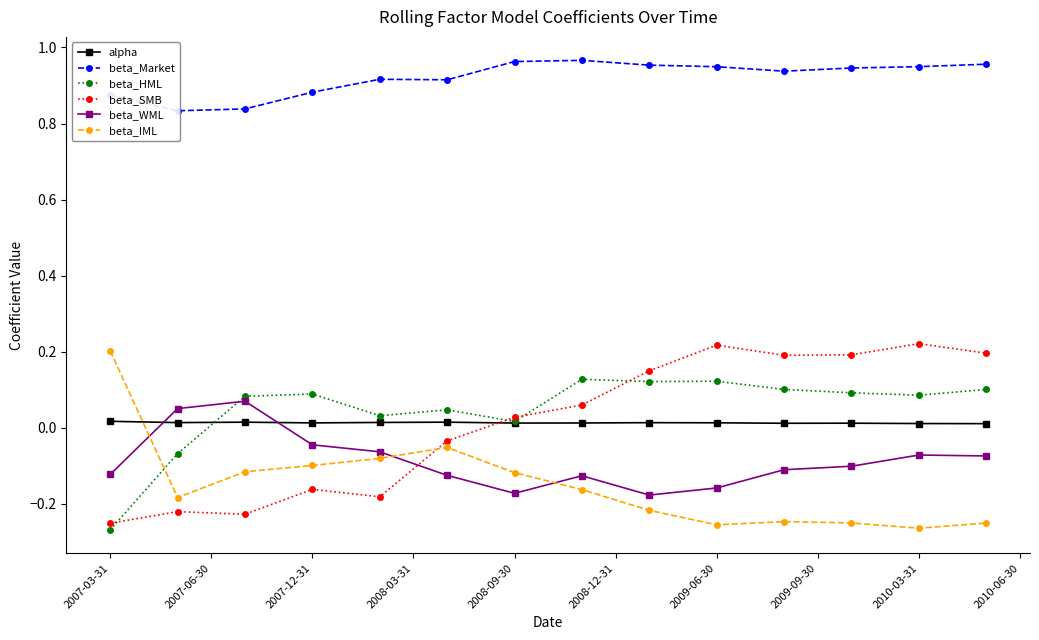

Count the number of data series in this chart.

6